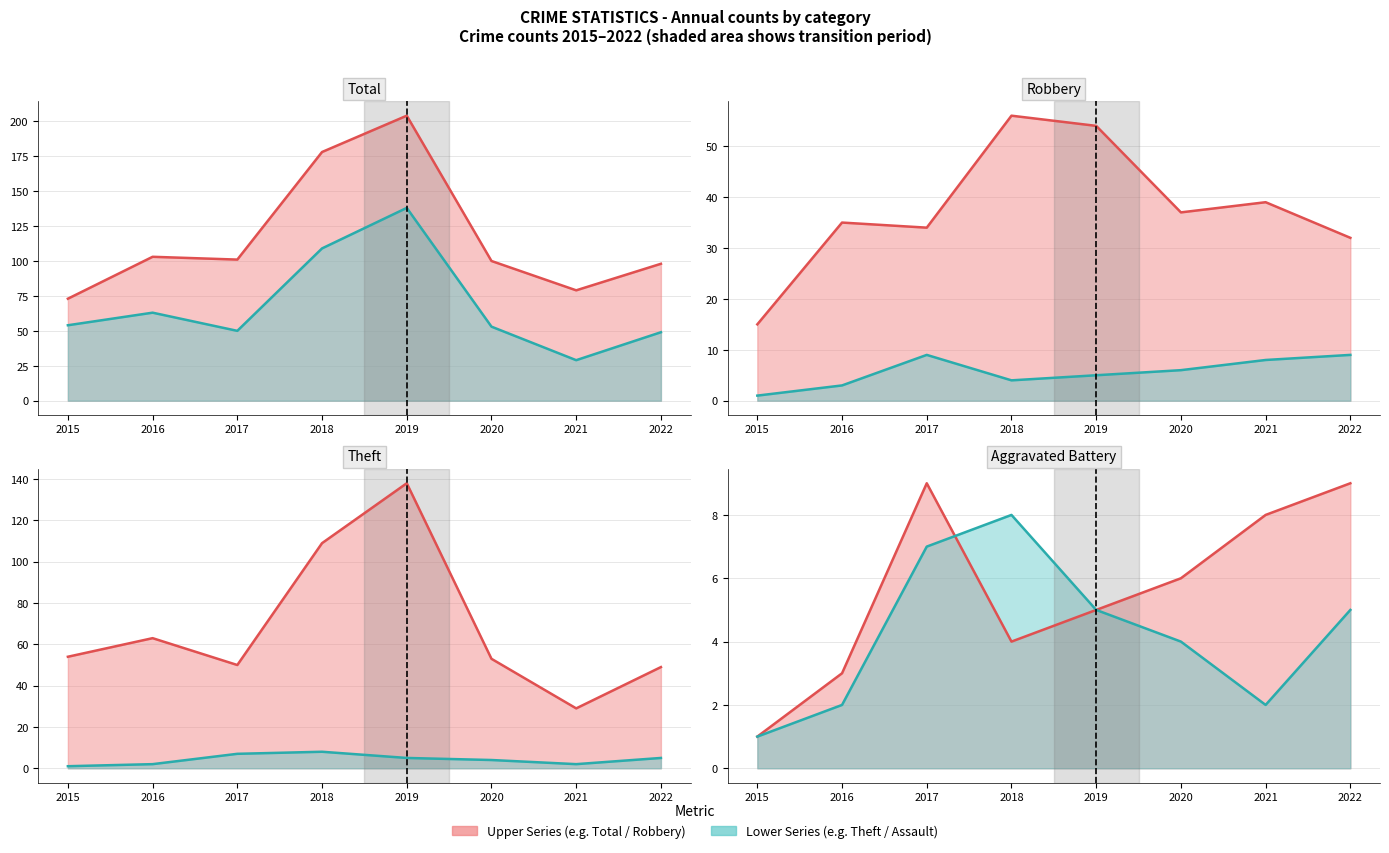

What is the difference between the Theft values at 2015 and 2017?

4